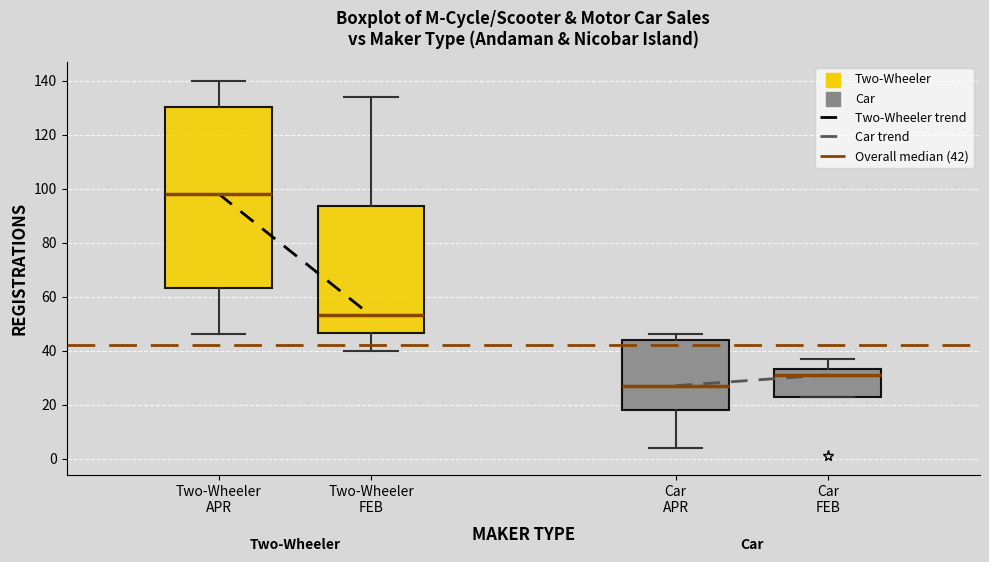

Reading left to right, read every box against the y-axis: the position of its median line, the range the box covers, and the ends of its whiskers. The values are not printed on the chart, so give them approximately, as read against the axis.

Two-Wheeler APR: median 98, box 64 to 130, whiskers 46 to 140
Two-Wheeler FEB: median 54, box 46 to 94, whiskers 40 to 134
Car APR: median 28, box 18 to 44, whiskers 4 to 46
Car FEB: median 32, box 22 to 34, whiskers 22 to 38